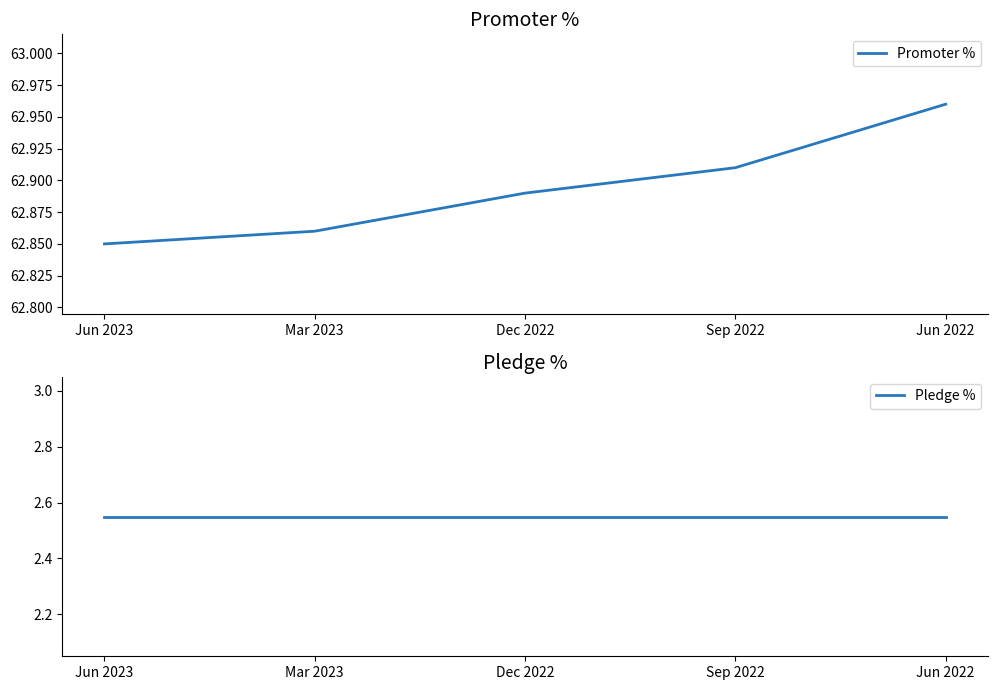

Rank the categories by Promoter % value from highest to lowest.

Jun 2022, Sep 2022, Dec 2022, Mar 2023, Jun 2023